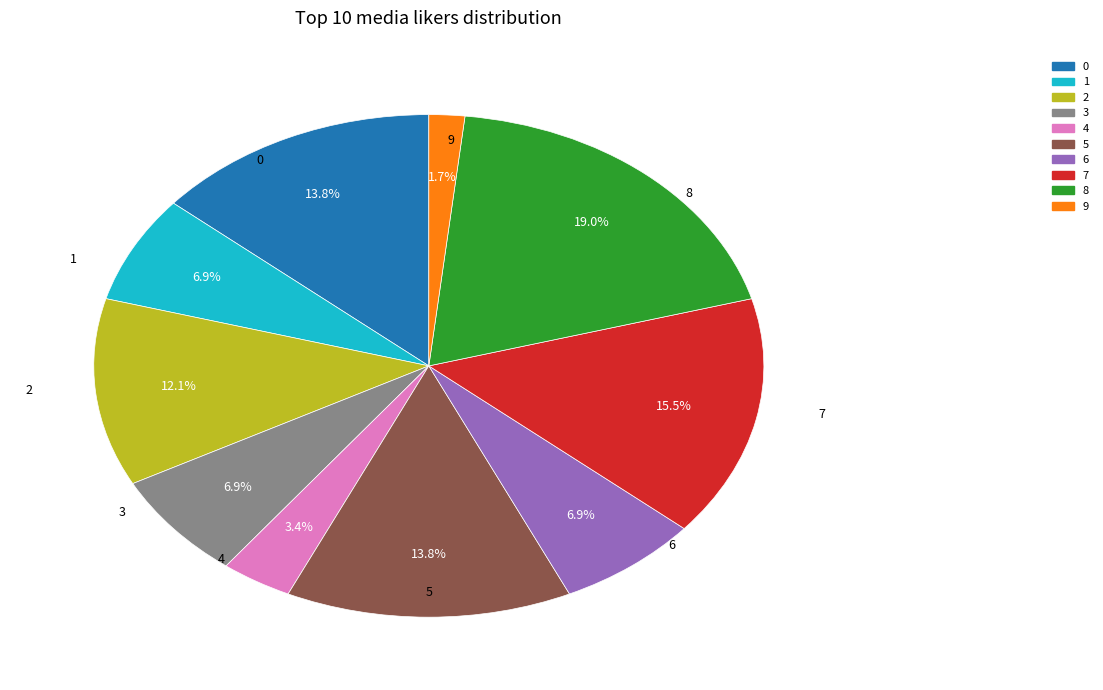

Combined, what portion of the pie is 5 and 6?

20.7%